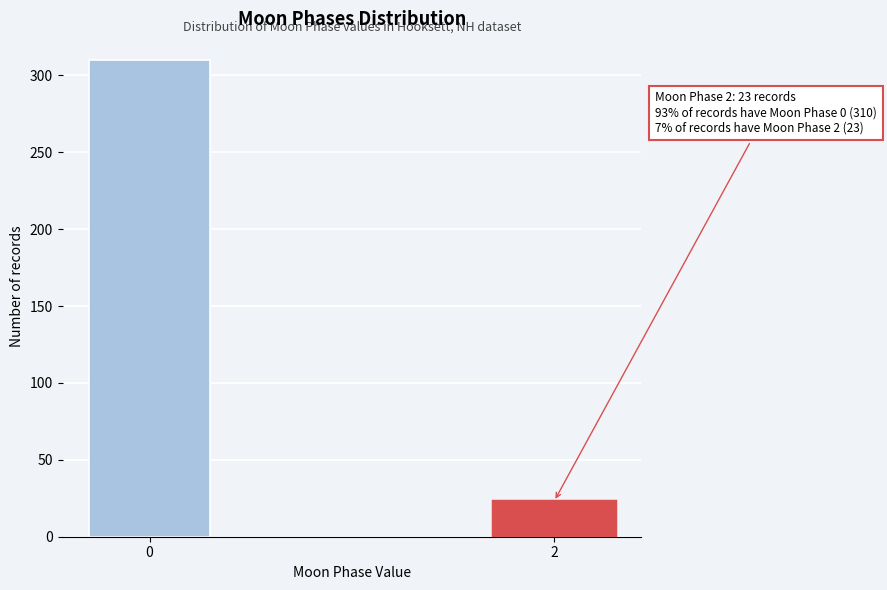

Reading right to left, list all the values displayed in this chart.

2=23	0=310